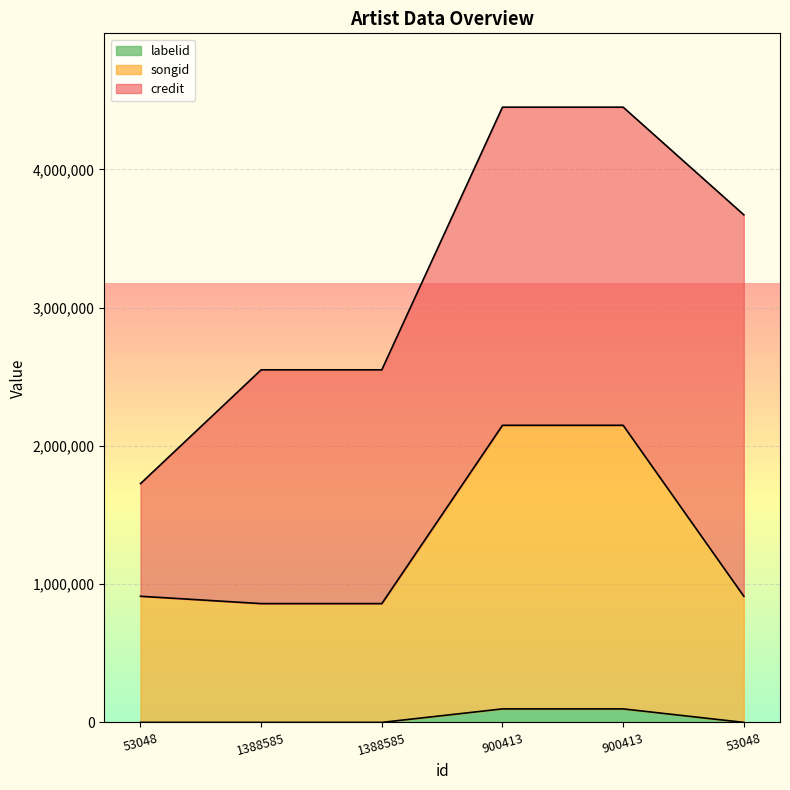

True or false: labelid has more than 1 points higher than both neighbors.

False